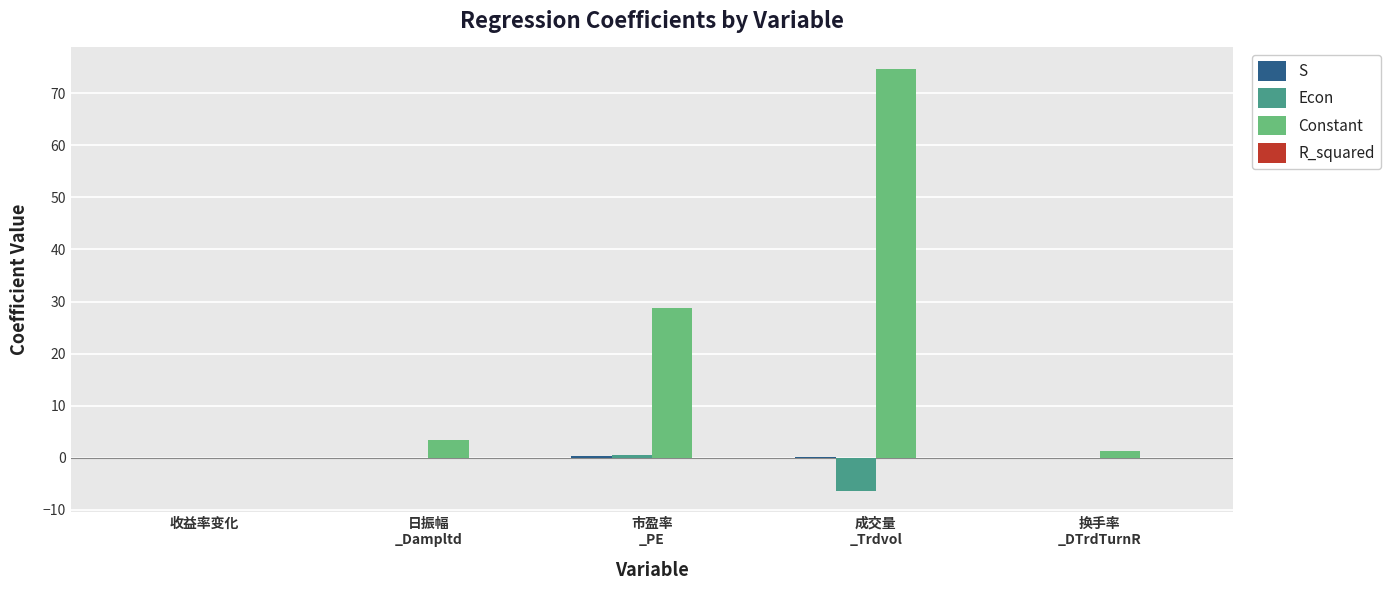

Which series has the largest total across all categories?

Constant